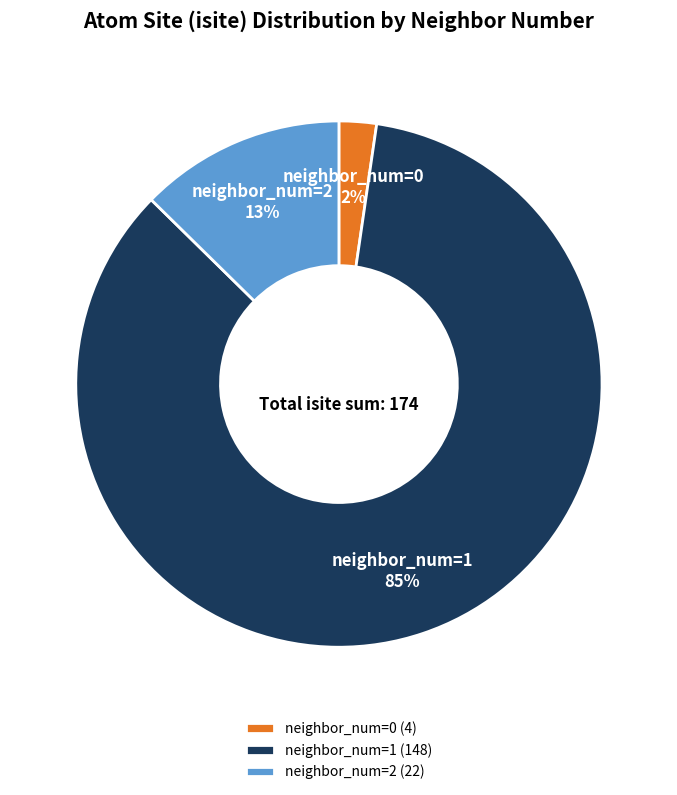

Between neighbor_num=1 and neighbor_num=2, which is larger?

neighbor_num=1